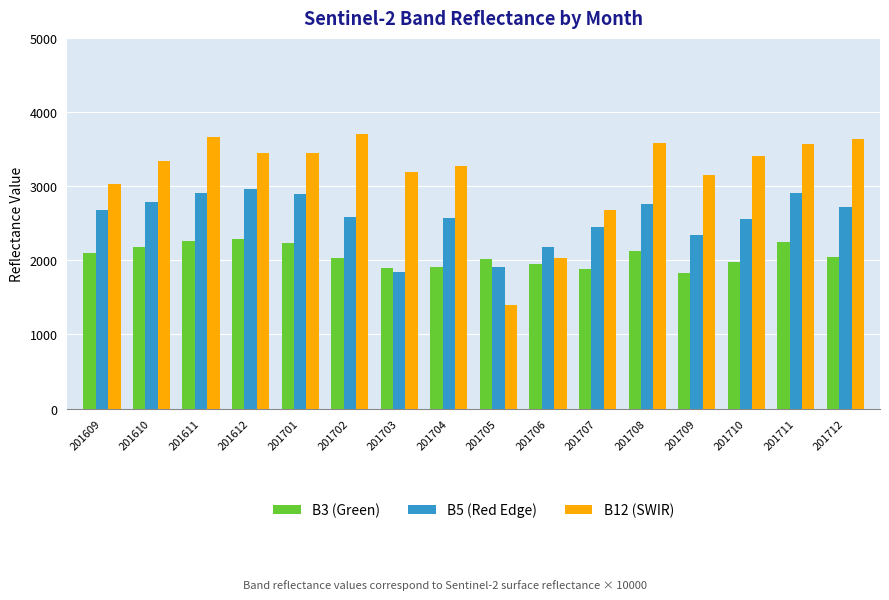

Does the chart contain stacked bars?

No